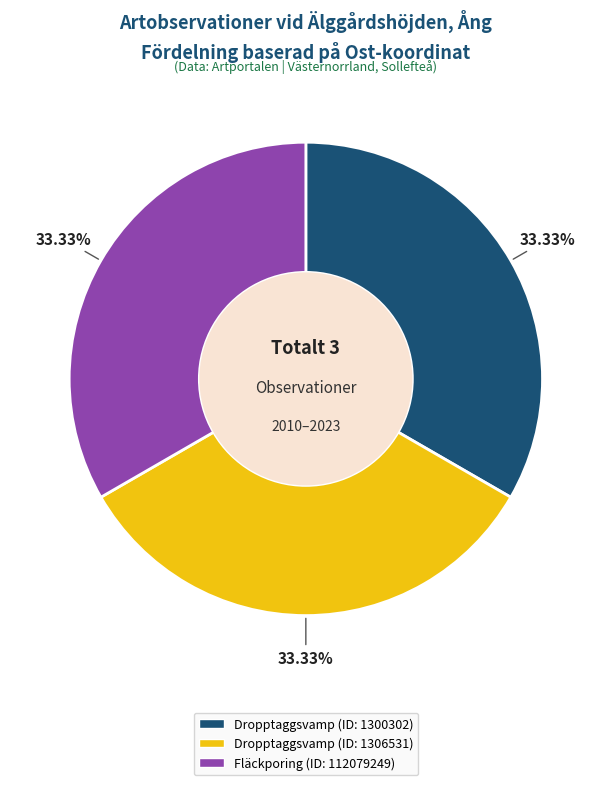

Does Fläckporing (ID: 112079249) account for over 50% of the chart?

No